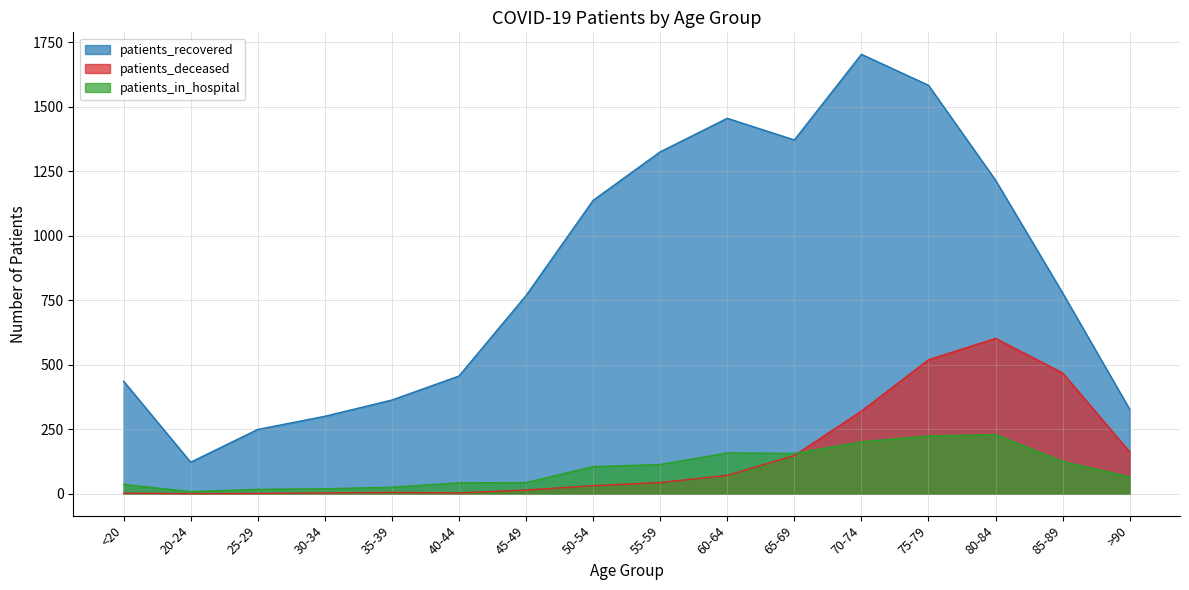

What is the difference between the patients_recovered values at 60-64 and 70-74?

248